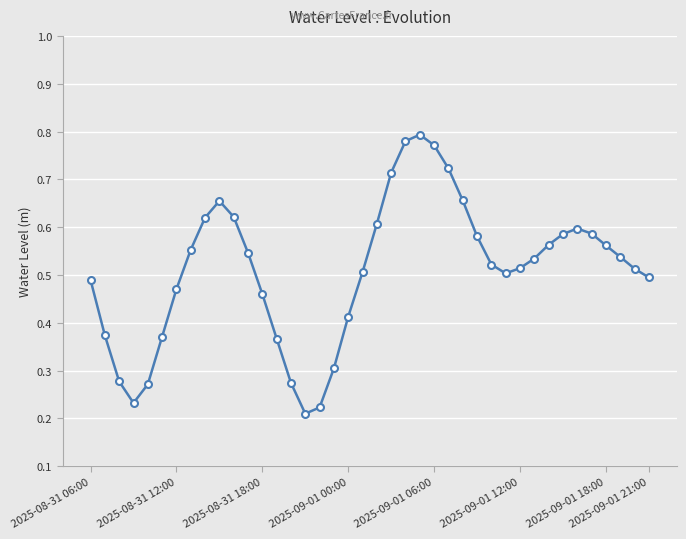

Count the values in the range 0 to 1.

40